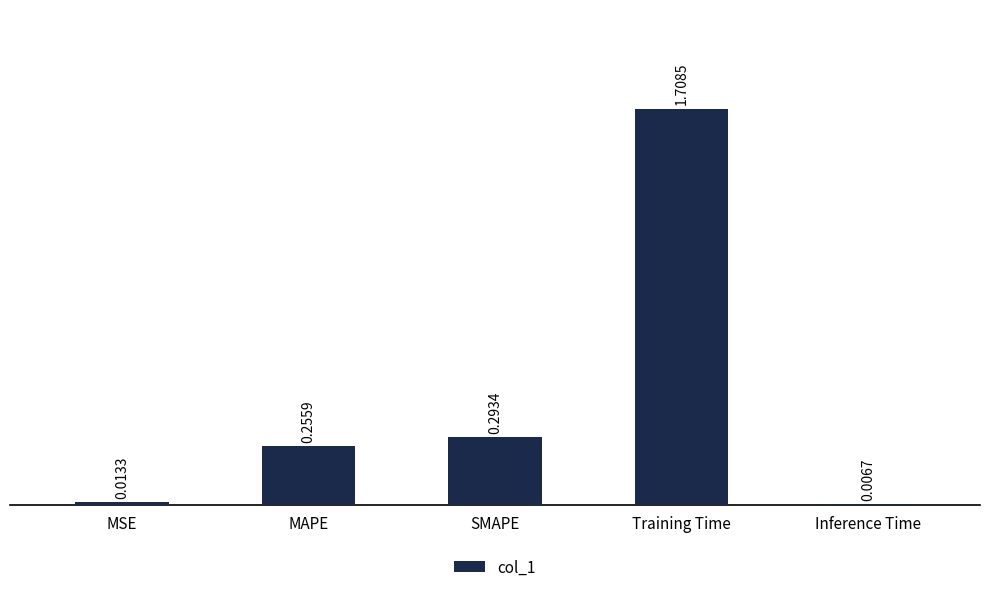

List the labels in order of value, largest first.

Training Time, SMAPE, MAPE, MSE, Inference Time